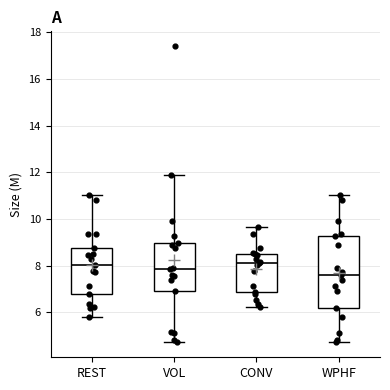

Comparing the boxes themselves (not the whiskers), which one is the tallest?

WPHF